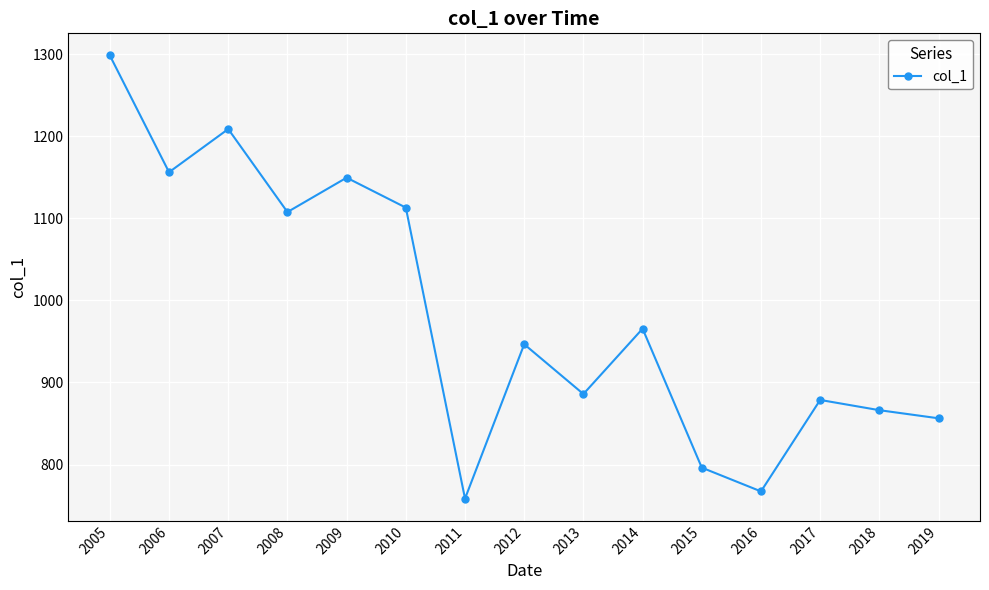

Which category has the highest value across all series?

2005